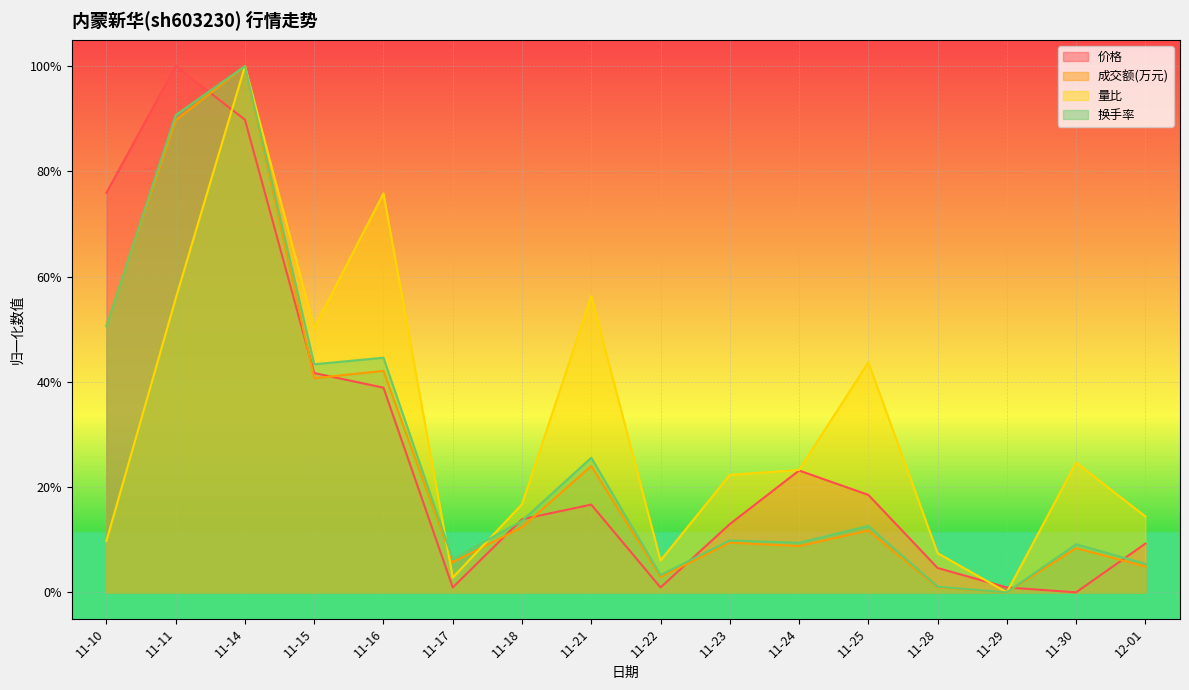

Reading left to right, what are all the values shown in this chart?

价格: 11-10=0.8	11-11=1.0	11-14=0.9	11-15=0.4	11-16=0.4	11-17=0.0	11-18=0.1	11-21=0.2	11-22=0.0	11-23=0.1	11-24=0.2	11-25=0.2	11-28=0.0	11-29=0.0	11-30=0.0	12-01=0.1
成交额(万元): 11-10=0.5	11-11=0.9	11-14=1.0	11-15=0.4	11-16=0.4	11-17=0.1	11-18=0.1	11-21=0.2	11-22=0.0	11-23=0.1	11-24=0.1	11-25=0.1	11-28=0.0	11-29=0.0	11-30=0.1	12-01=0.0
量比: 11-10=0.1	11-11=0.6	11-14=1.0	11-15=0.5	11-16=0.8	11-17=0.0	11-18=0.2	11-21=0.6	11-22=0.1	11-23=0.2	11-24=0.2	11-25=0.4	11-28=0.1	11-29=0.0	11-30=0.2	12-01=0.1
换手率: 11-10=0.5	11-11=0.9	11-14=1.0	11-15=0.4	11-16=0.4	11-17=0.1	11-18=0.1	11-21=0.3	11-22=0.0	11-23=0.1	11-24=0.1	11-25=0.1	11-28=0.0	11-29=0.0	11-30=0.1	12-01=0.1